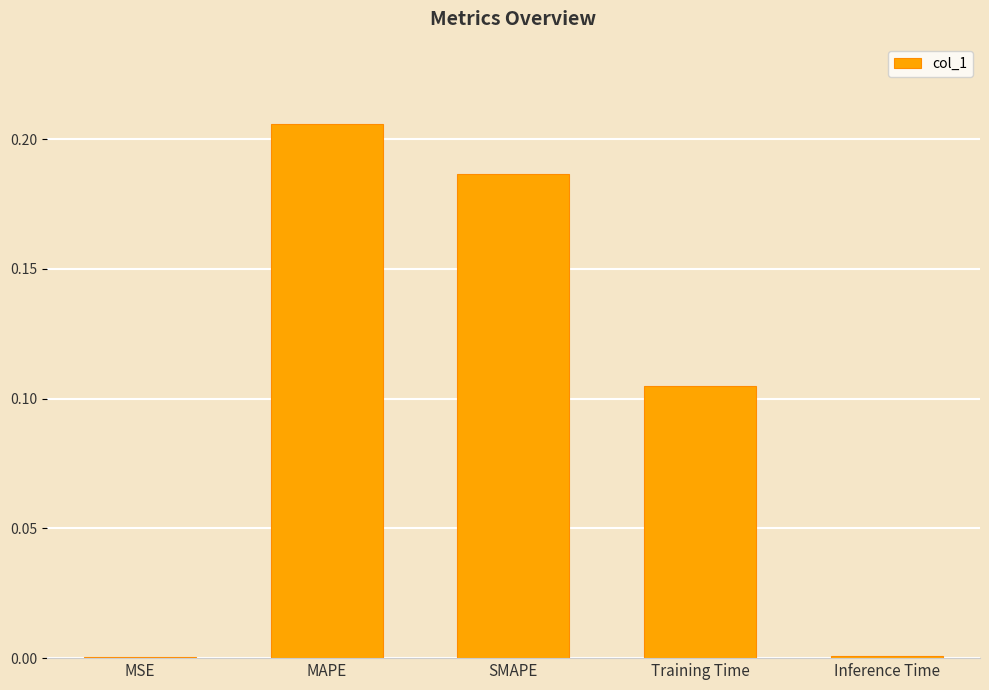

What is the change in value from SMAPE to Training Time?

-0.1